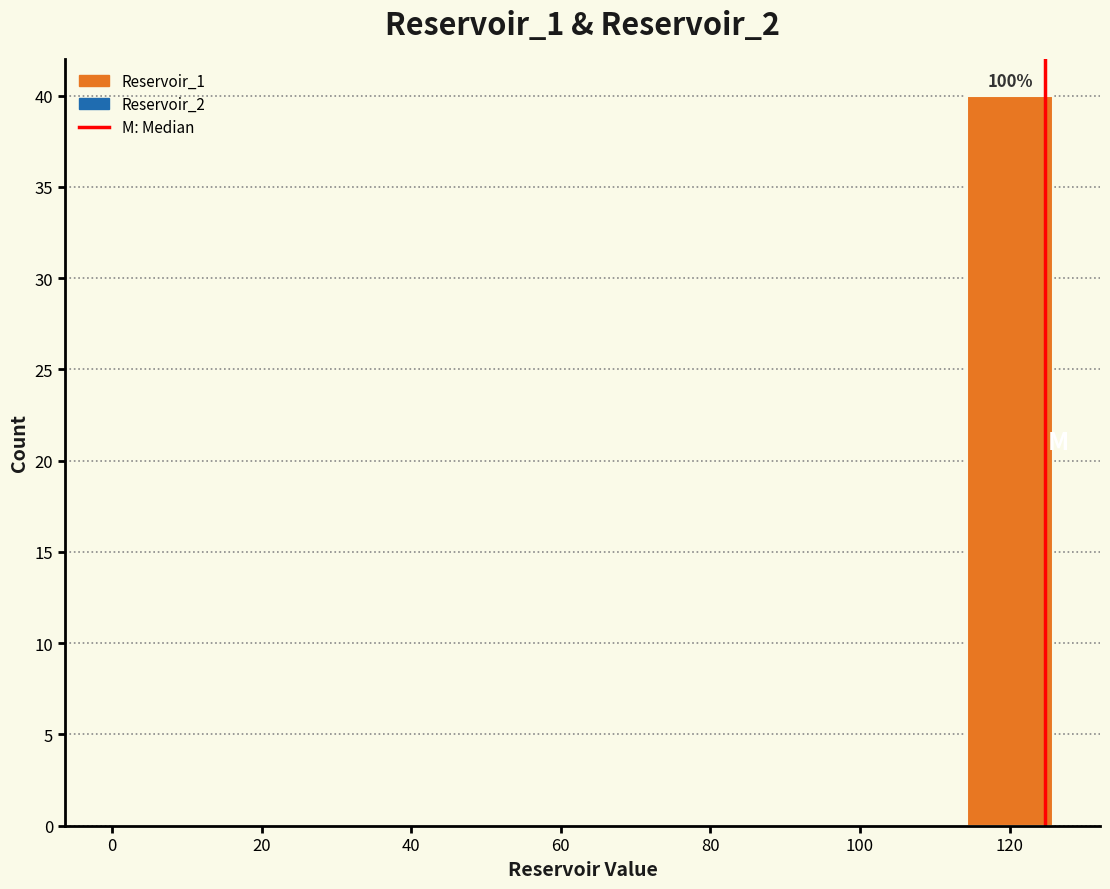

Which range on the x-axis has the tallest bar?

114 to 126